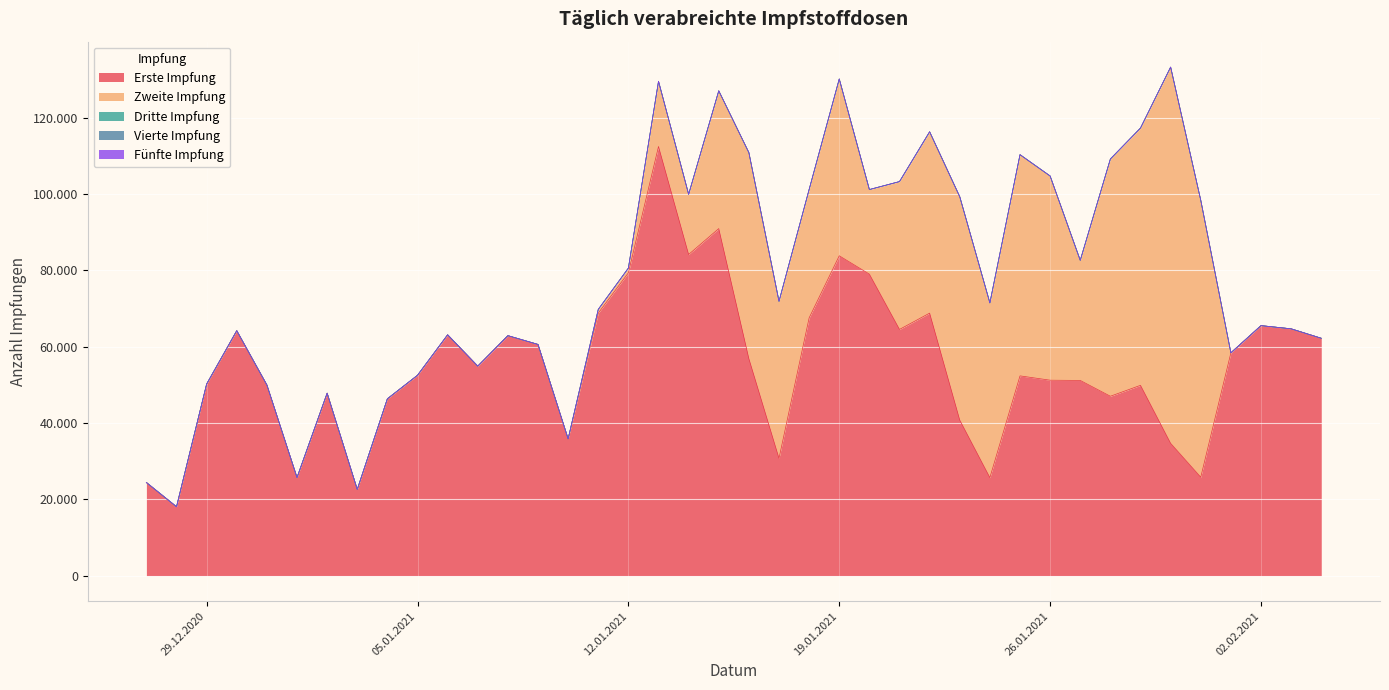

At which label does Erste Impfung reach its peak?

13.01.2021